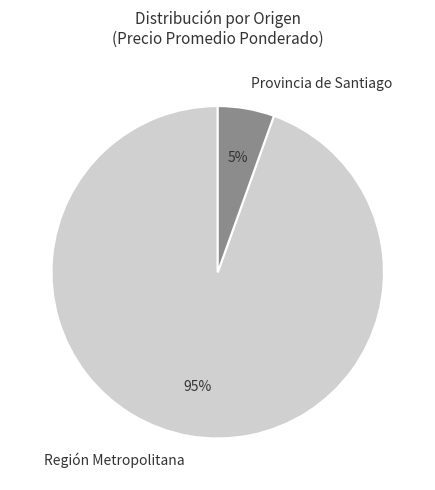

Is the sum of Región Metropolitana and Provincia de Santiago greater than half?

Yes